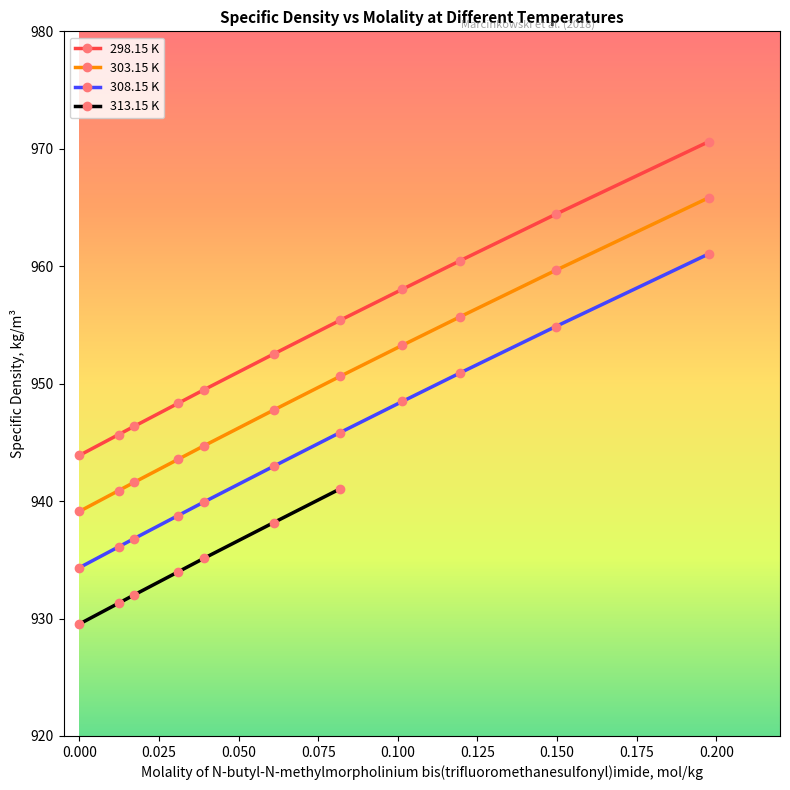

What is the approximate value of 303.15 K at 0.0391?

944.7